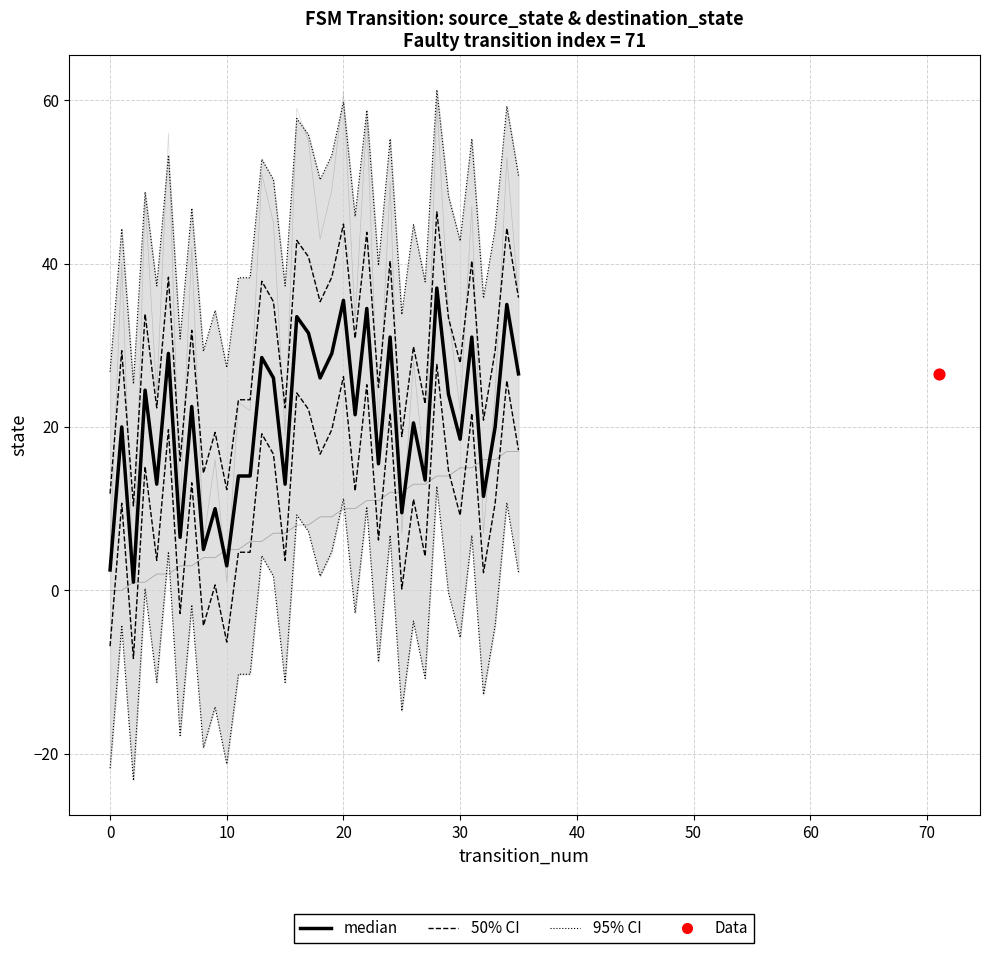

Is the value of 95% CI at 10 greater than the value of destination_state at 29?

No